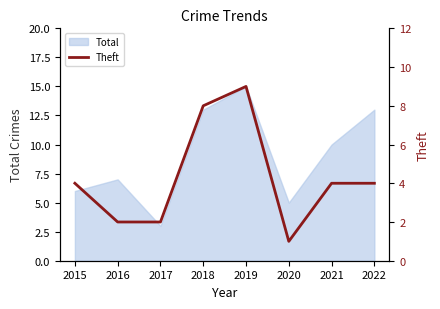

Which label corresponds to the smallest value in the chart?

2020